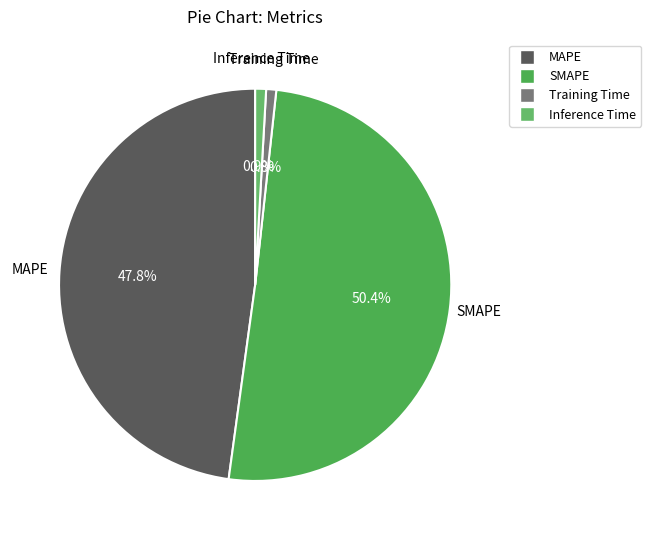

Between Inference Time and MAPE, which is larger?

MAPE